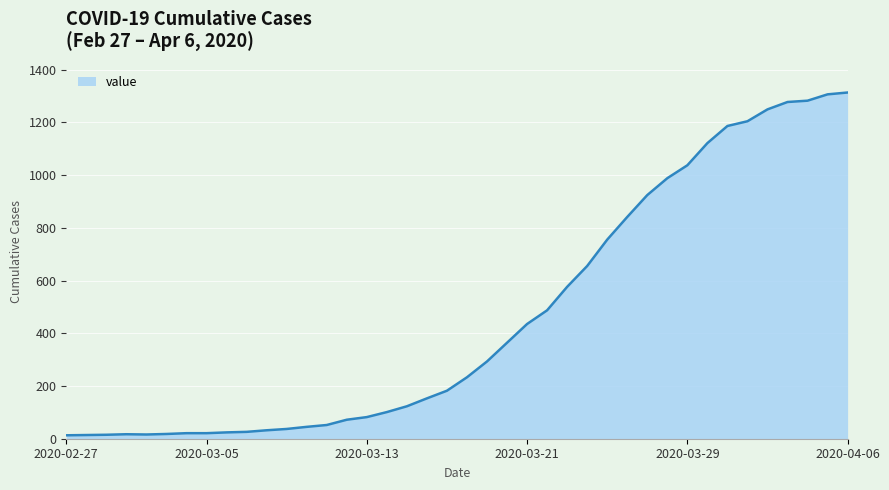

What is the greatest value displayed?

1313